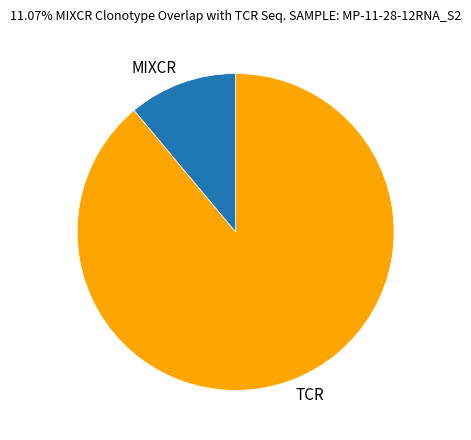

Which slice is the largest?

TCR